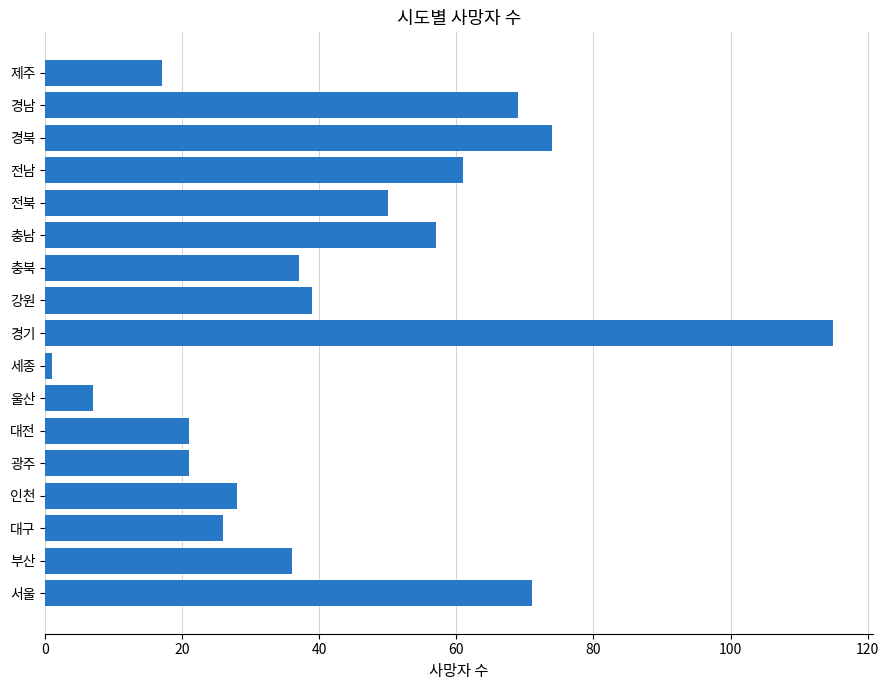

What is the change in value from 대전 to 제주?

-4